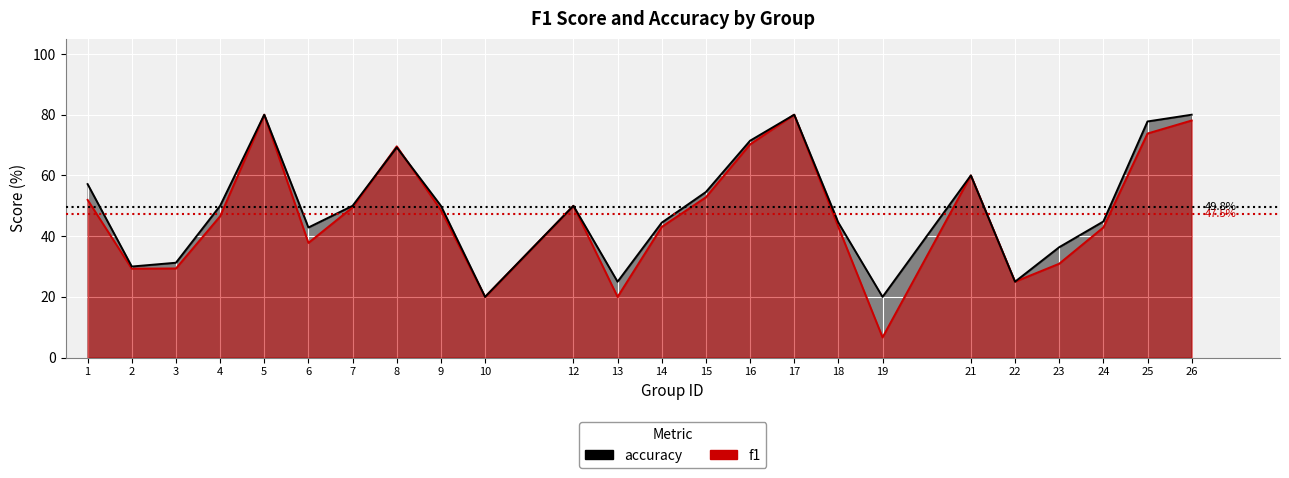

Which category has the highest value in the accuracy series?

5